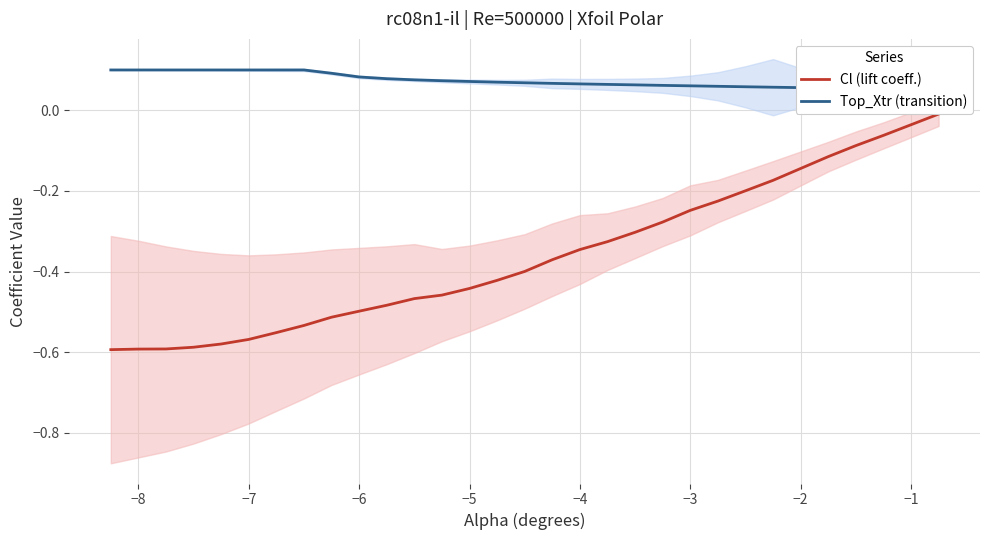

The Top_Xtr (transition) series shows 0.1 at −5. True or false?

False